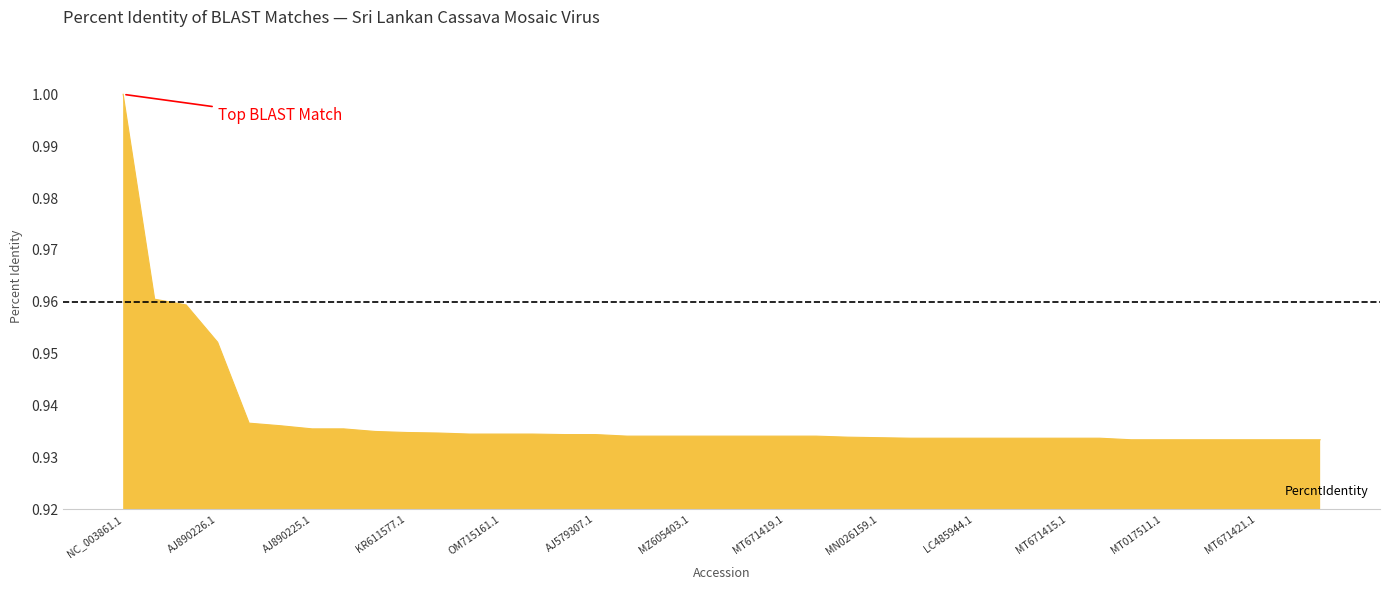

How many lines are shown in the chart?

1